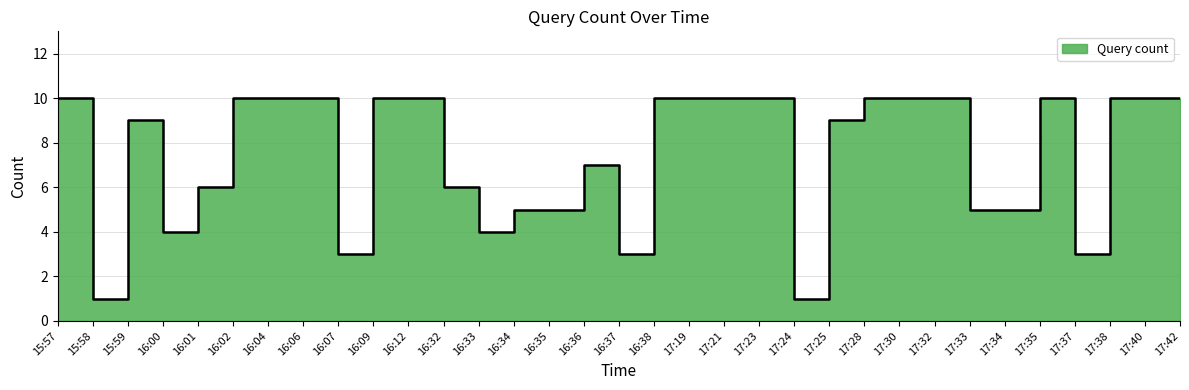

Reading left to right, extract all data points from this chart.

10	1	9	4	6	10	10	10	3	10	10	6	4	5	5	7	3	10	10	10	10	1	9	10	10	10	5	5	10	3	10	10	10